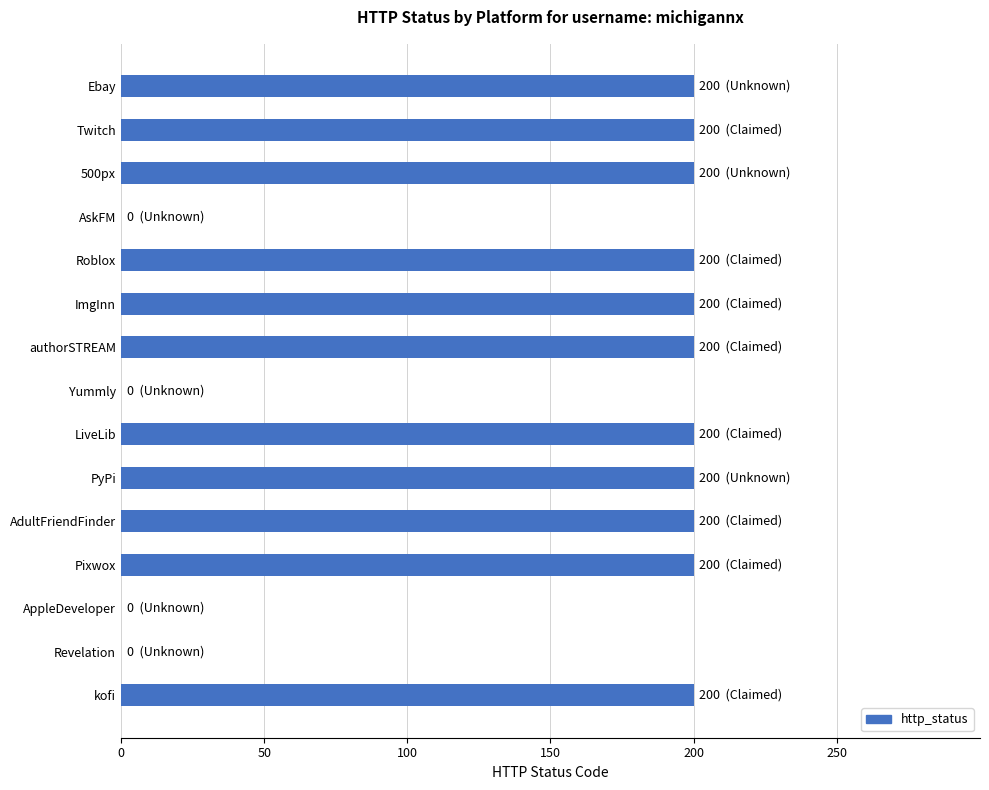

Read the value at authorSTREAM.

200